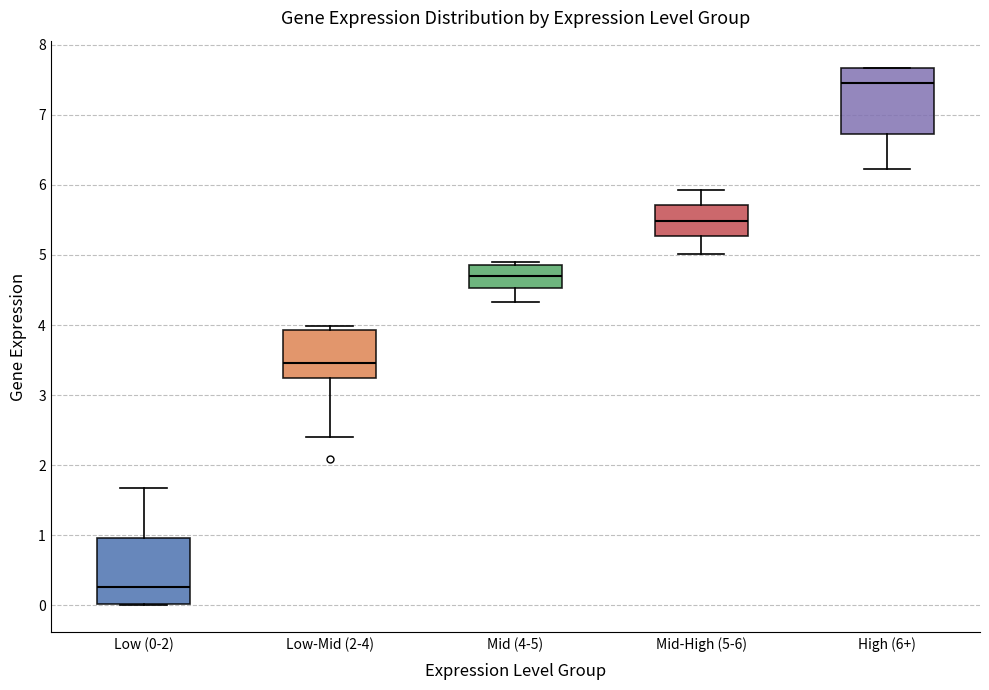

Reading left to right, read every box against the y-axis: the position of its median line, the range the box covers, and the ends of its whiskers. The values are not printed on the chart, so give them approximately, as read against the axis.

Low (0-2): median 0.3, box 0.0 to 1.0, whiskers 0.0 to 1.7
Low-Mid (2-4): median 3.5, box 3.2 to 3.9, whiskers 2.4 to 4.0
Mid (4-5): median 4.7, box 4.5 to 4.9, whiskers 4.3 to 4.9 (just above the box's upper edge)
Mid-High (5-6): median 5.5, box 5.3 to 5.7, whiskers 5.0 to 5.9
High (6+): median 7.5, box 6.7 to 7.7, whiskers 6.2 to 7.7